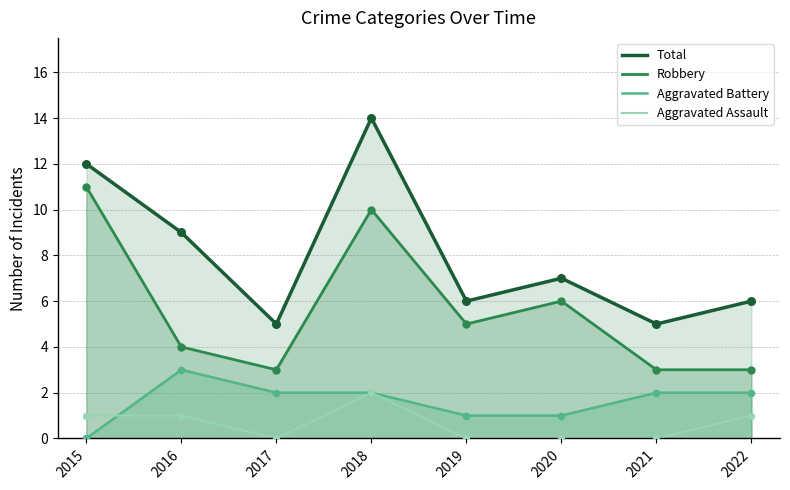

Is the value of Robbery at 2020 greater than the value of Aggravated Battery at 2016?

Yes